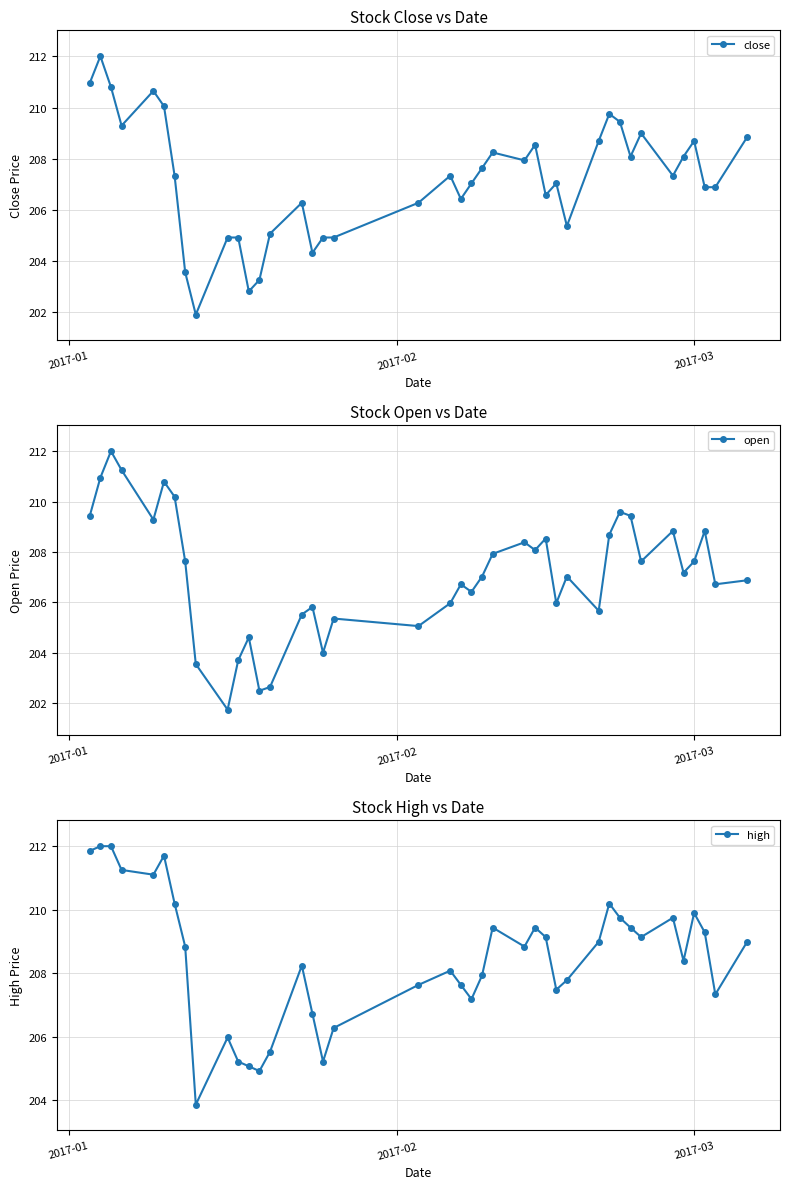

What is the value of the close point at the 8th from the left?

203.6